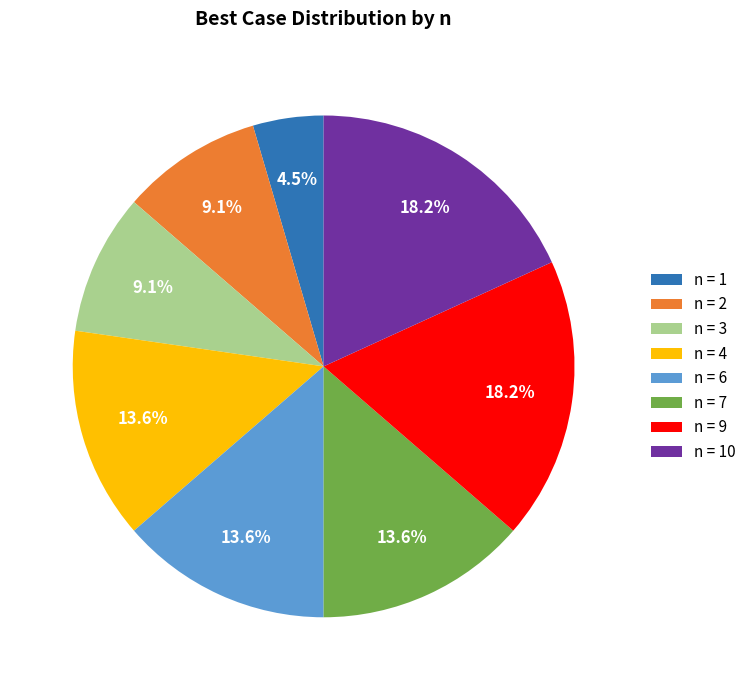

Count the number of slices in the pie.

8